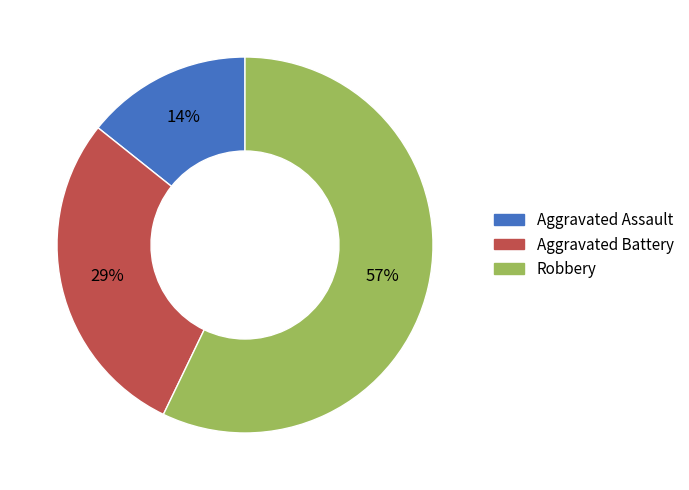

Does Aggravated Assault represent more than half of the total?

No